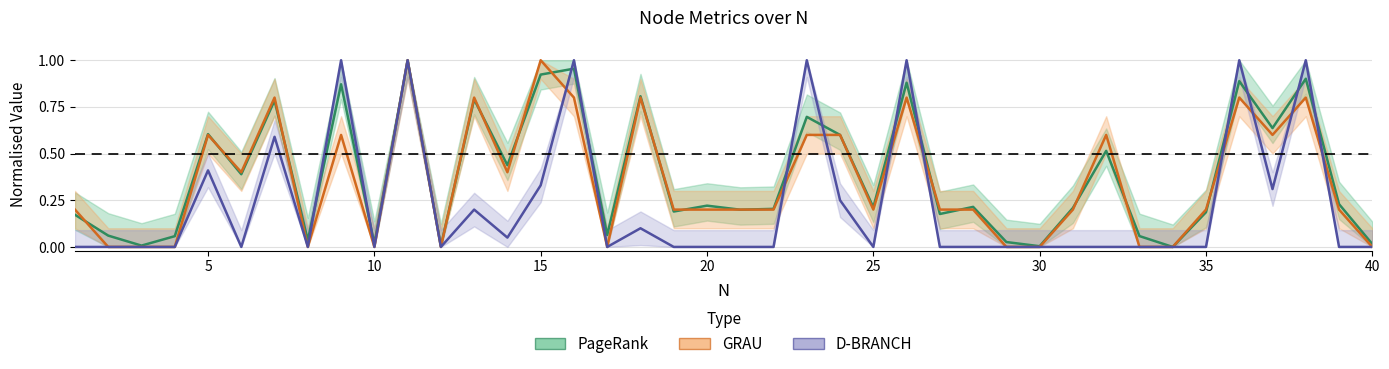

At how many categories does at least one series exceed 0?

39